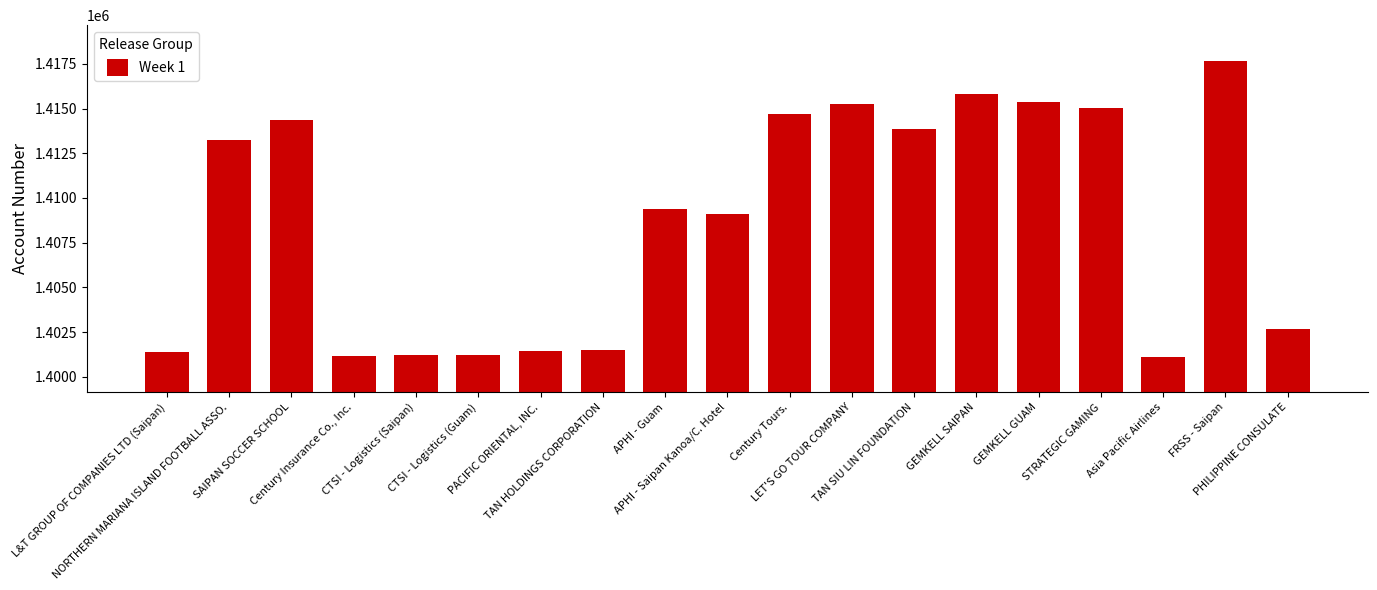

Which has a higher value, CTSI - Logistics (Saipan) or APHI - Saipan Kanoa/C. Hotel?

APHI - Saipan Kanoa/C. Hotel